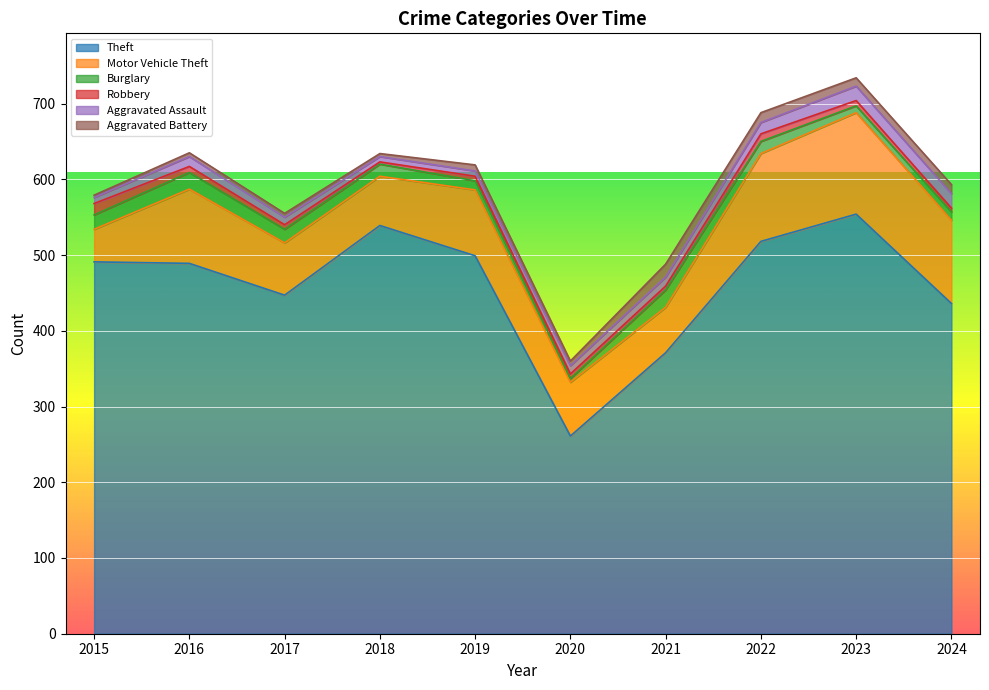

What is the difference between the Motor Vehicle Theft values at 2015 and 2023?

91